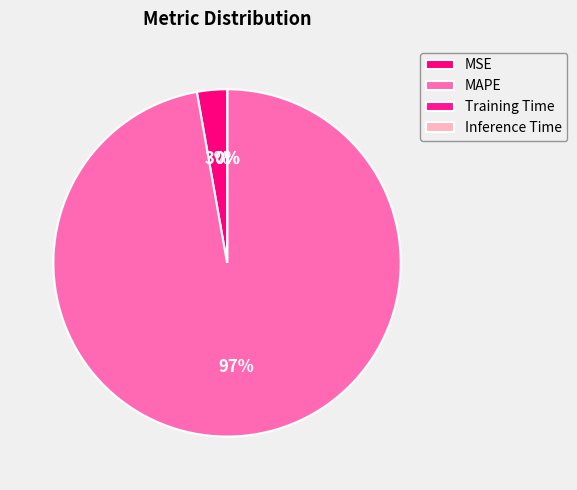

To the nearest percent, what is the average slice percentage?

25%